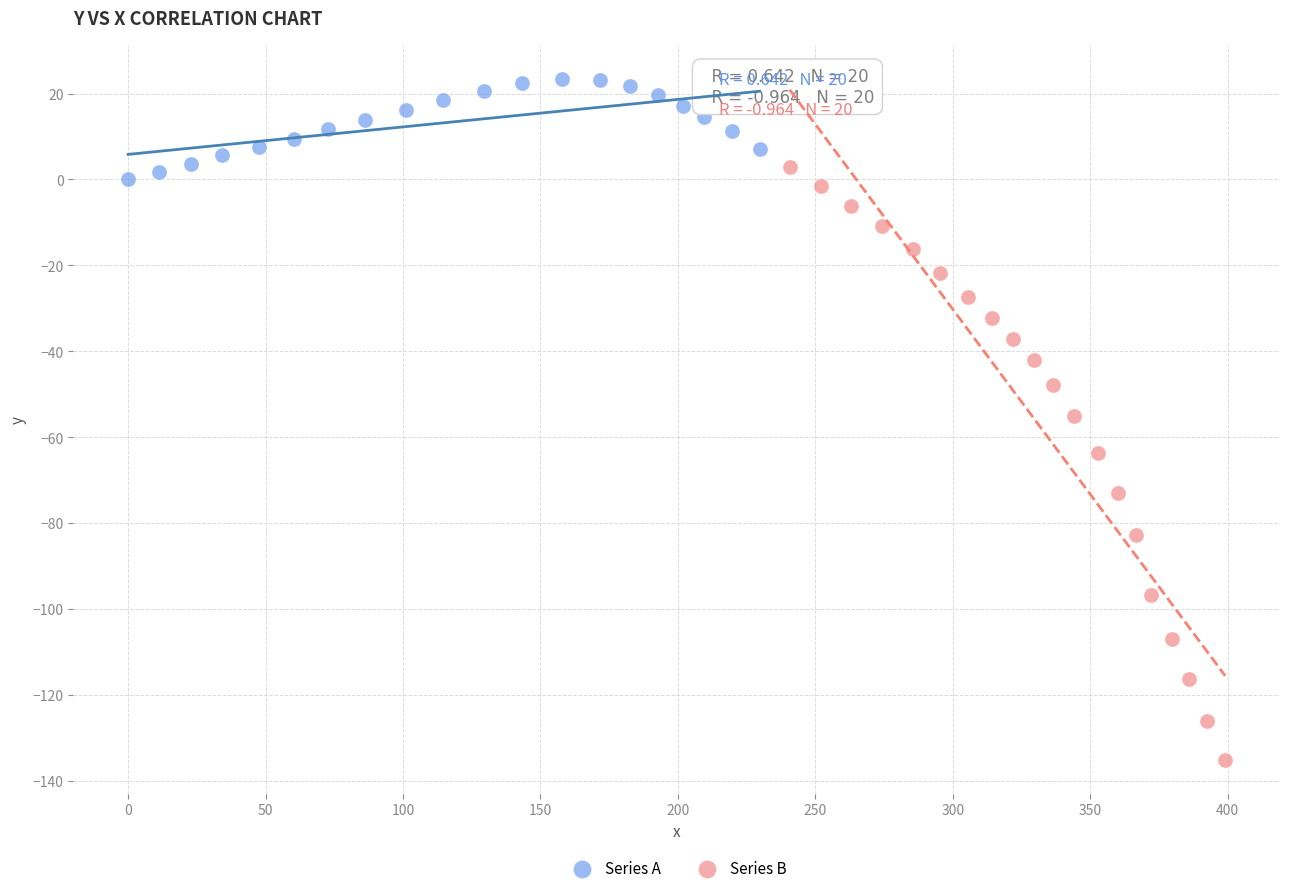

Which series reaches the maximum Y coordinate?

Series A